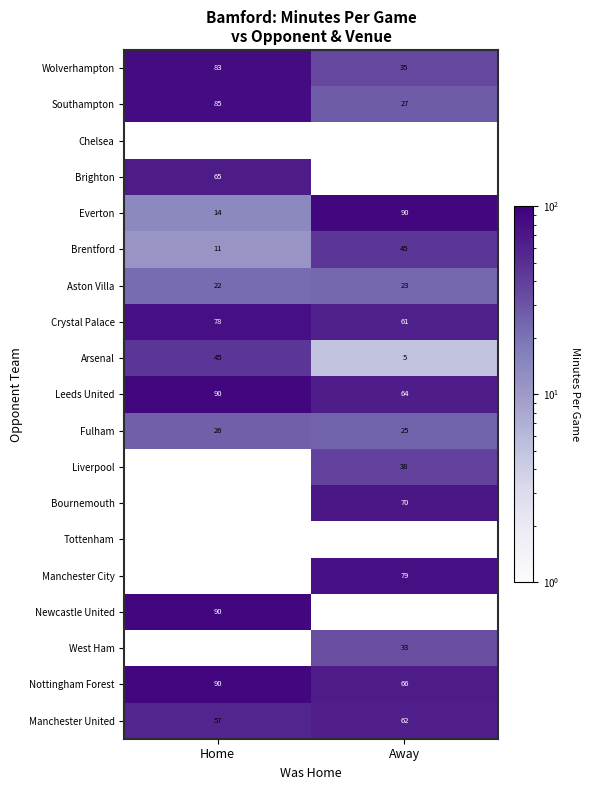

List the labels in order of Wolverhampton value, largest first.

Home, Away